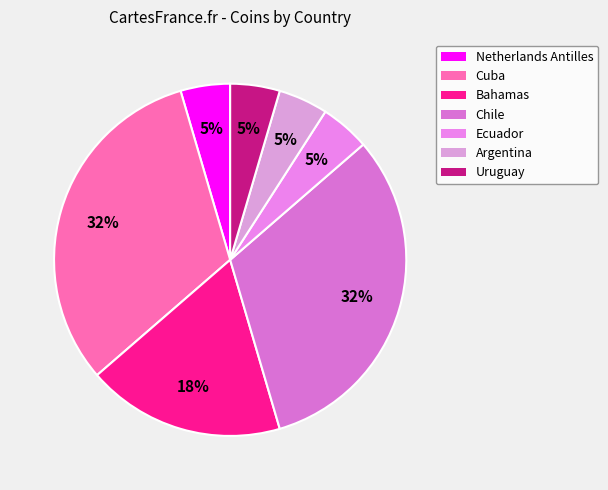

To the nearest percent, what is the difference between the largest and smallest slice percentages?

27%